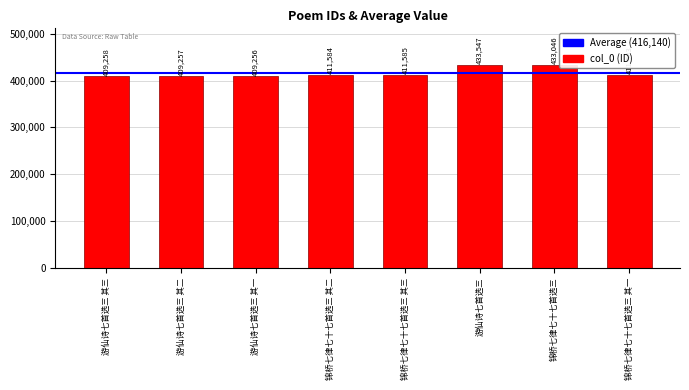

At which category does the chart reach its peak across all series?

游仙诗七首选三